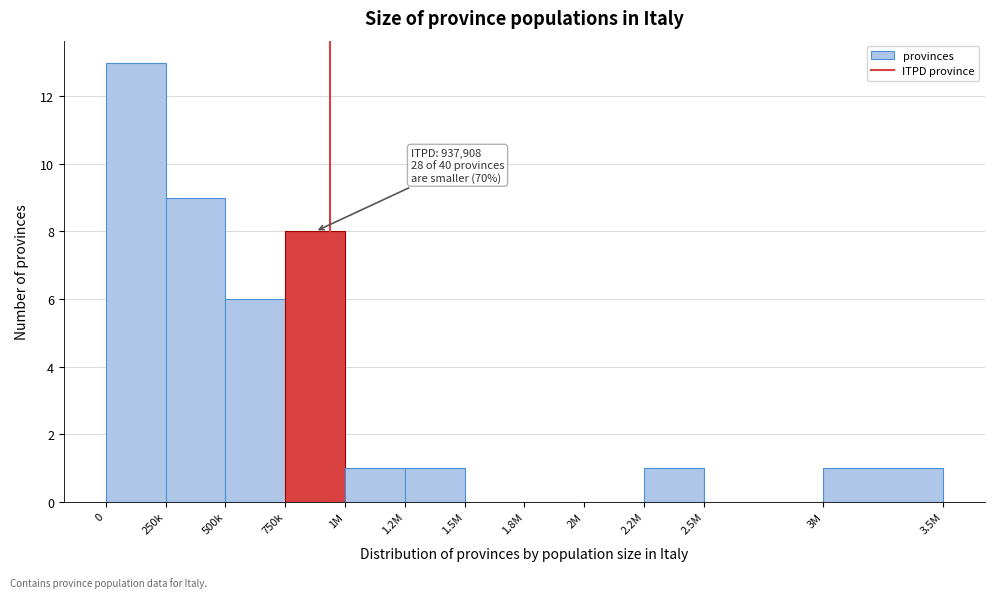

Reading left to right, what are all the values shown in this chart?

0=13	250k=9	500k=6	750k=8	1M=1	1.2M=1	1.5M=0	1.8M=0	2M=0	2.2M=1	2.5M=0	3M=1